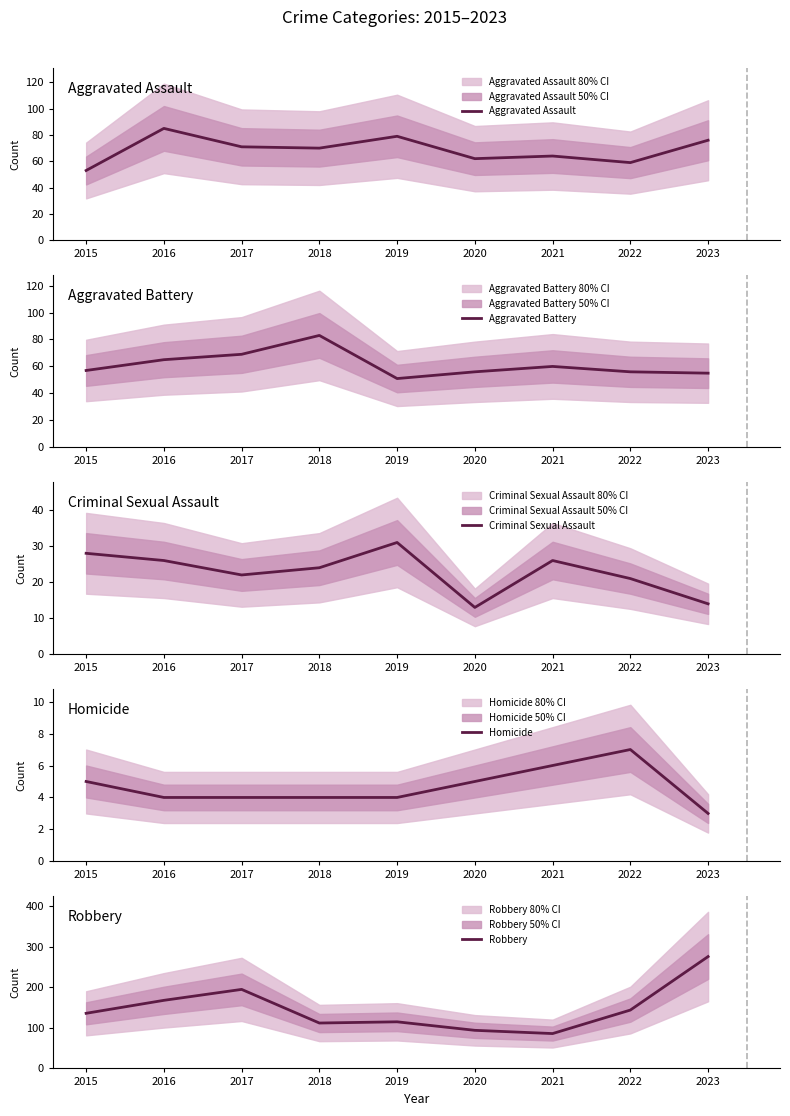

Reading right to left, what are all the values shown in this chart?

Aggravated Assault: 76	59	64	62	79	70	71	85	53
Aggravated Battery: 55	56	60	56	51	83	69	65	57
Criminal Sexual Assault: 14	21	26	13	31	24	22	26	28
Homicide: 3	7	6	5	4	4	4	4	5
Robbery: 276	144	86	94	115	112	195	168	136